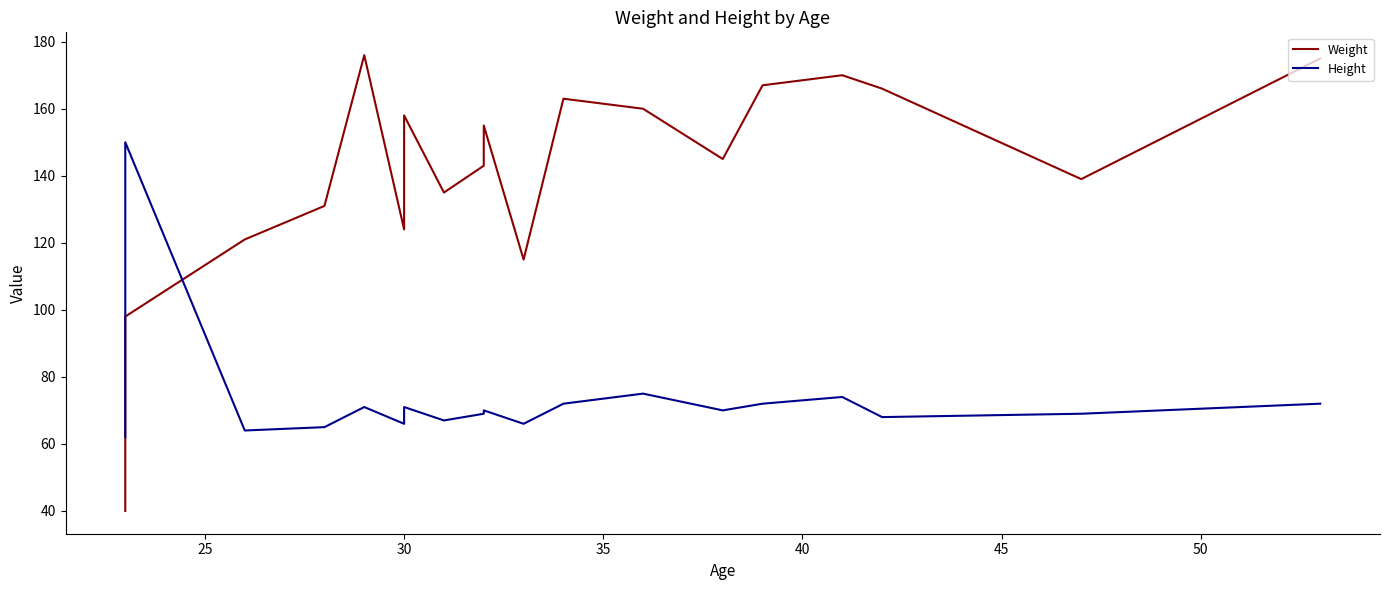

What is the difference between the maximum and minimum values in the Weight series?

136